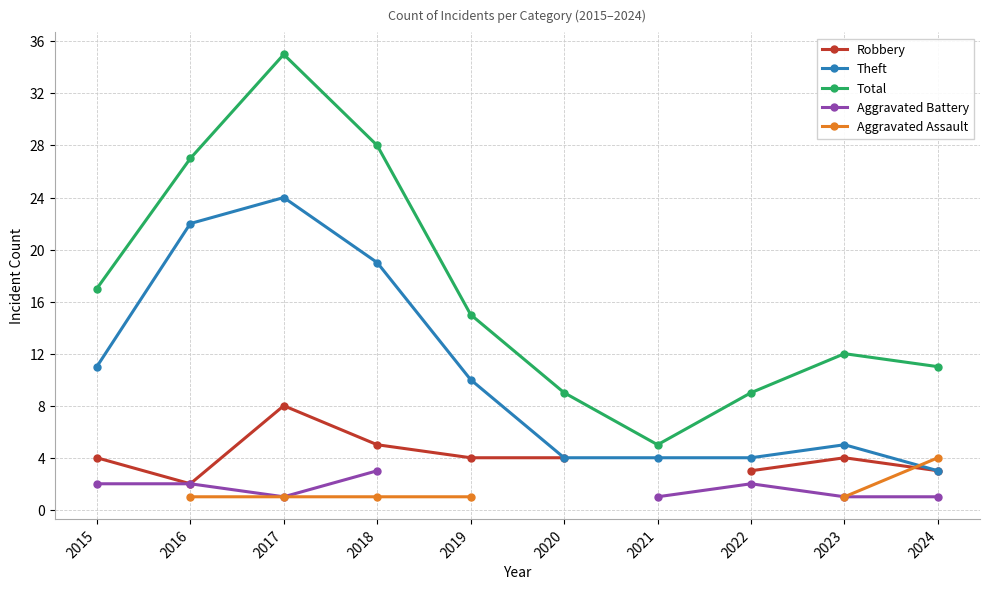

What is the approximate value of Theft at 2020?

4